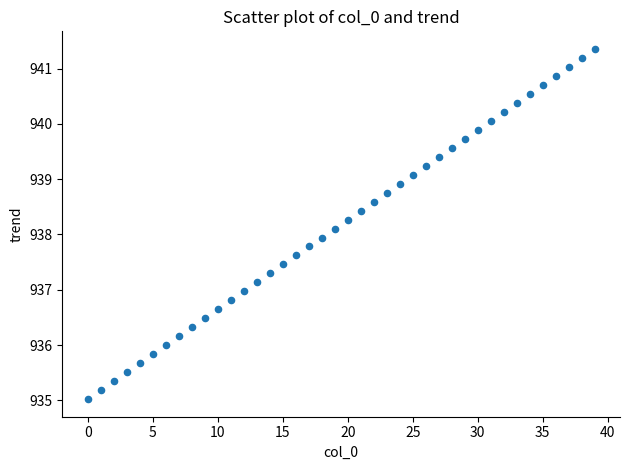

What is the range of Y values (max minus min)?

6.3